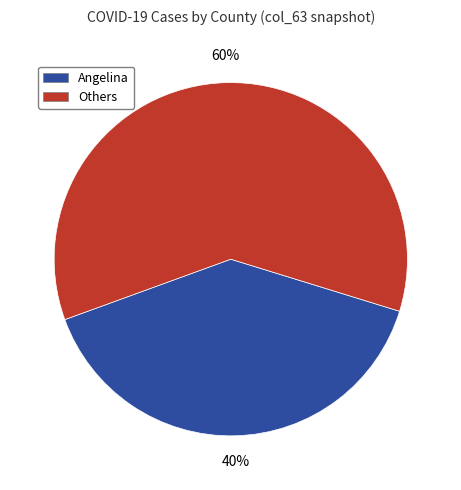

Count the number of slices in the pie.

2